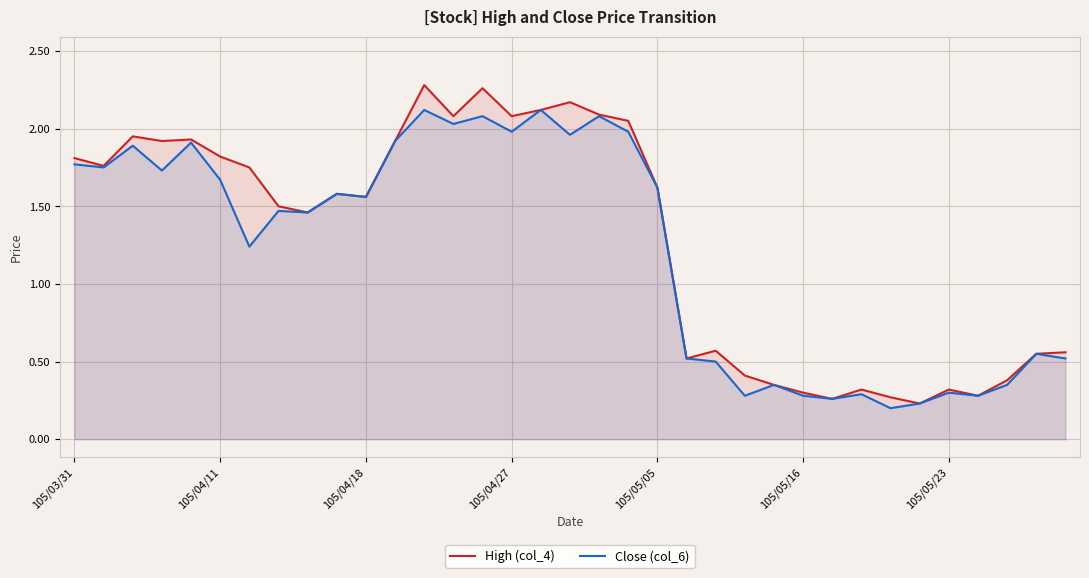

Which series has the widest spread of values?

High (col_4)